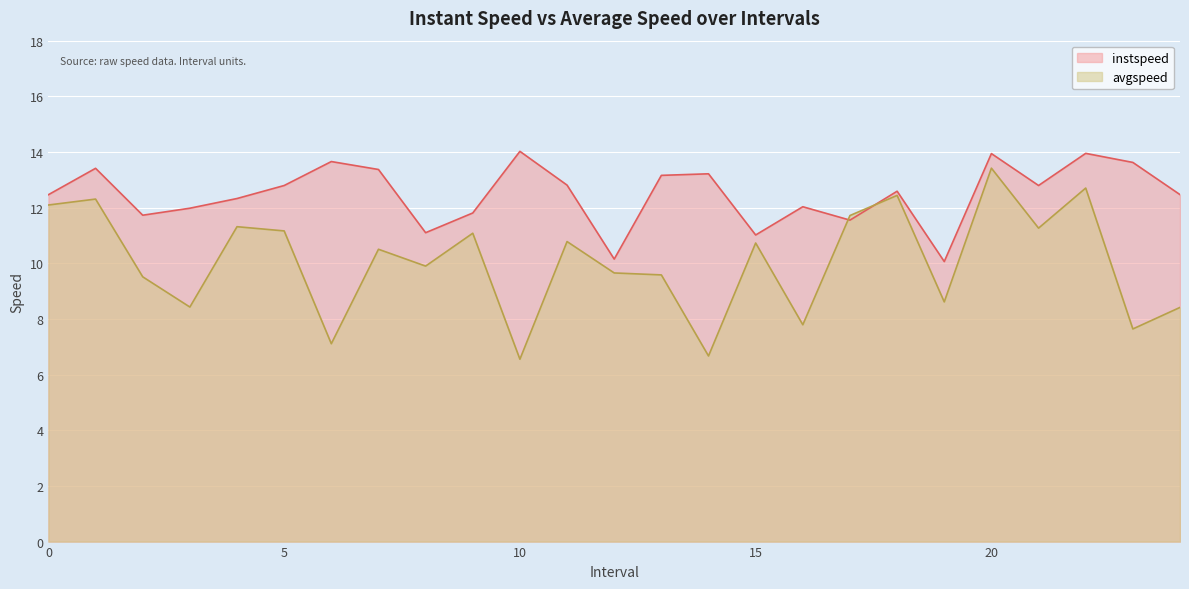

What is the sum of the instspeed values at 24 and 11?

25.3